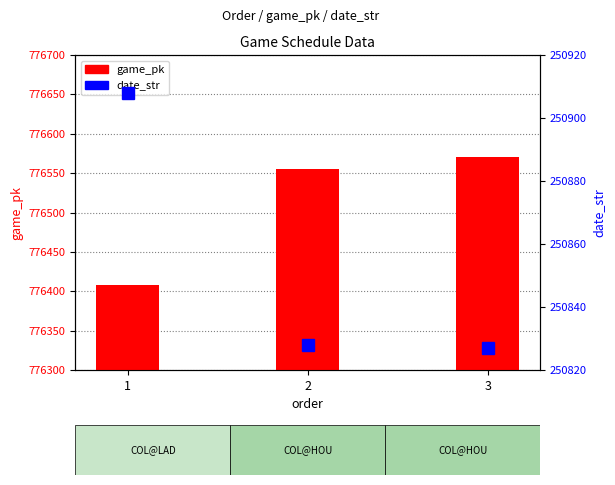

List the labels in order of game_pk value, largest first.

3, 2, 1